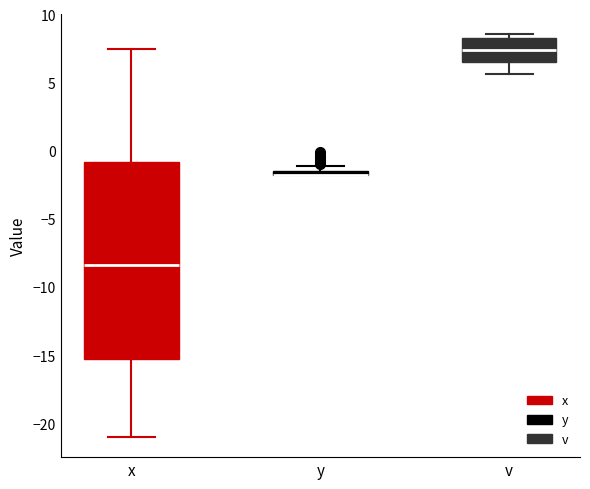

Where does the upper whisker of the box for x end on the y-axis? The values are not printed on the chart, so give them approximately, as read against the axis.

7.5